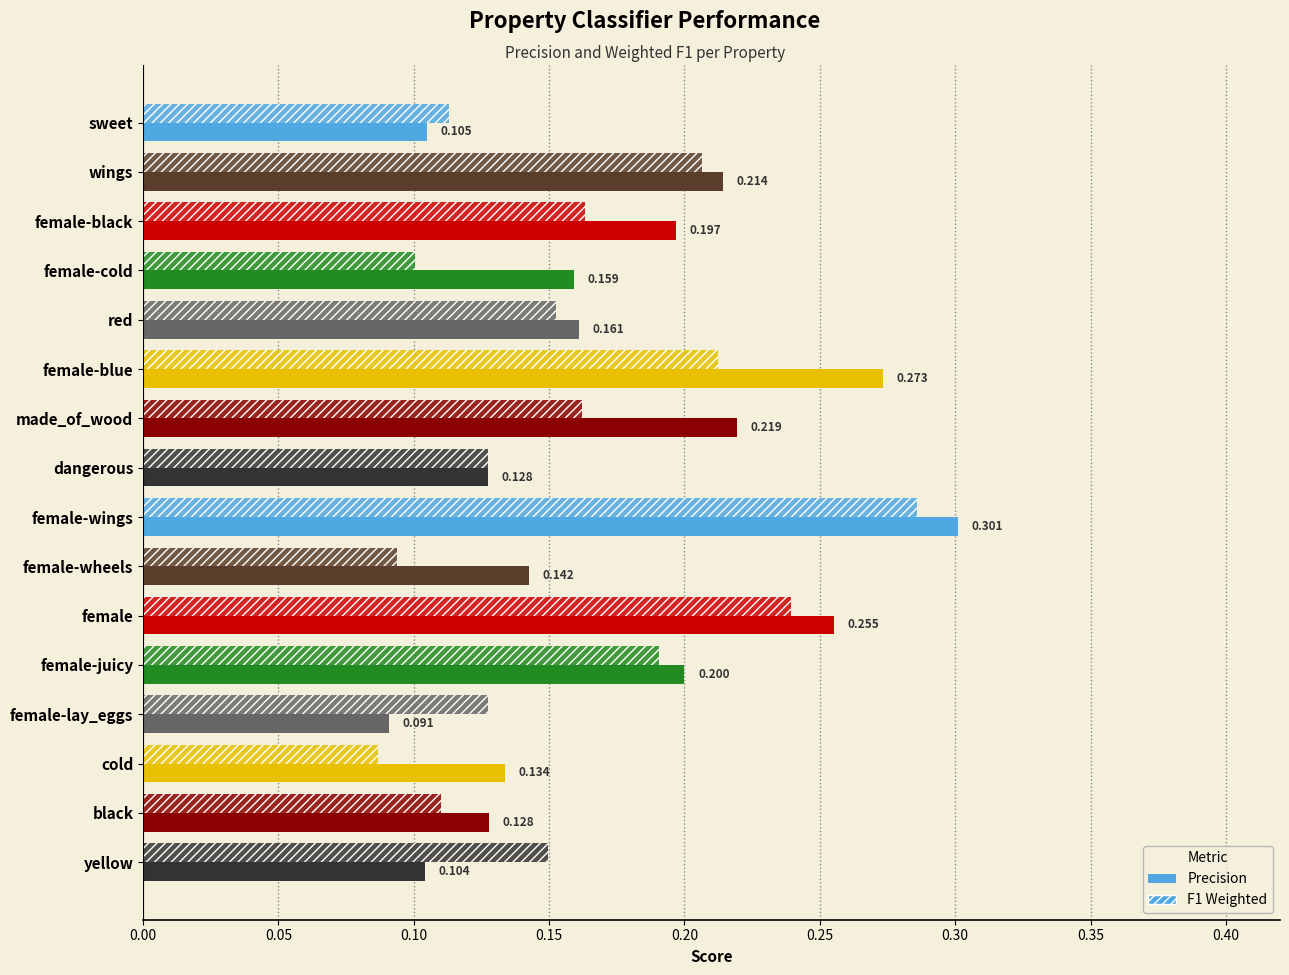

How many distinct data groups are displayed?

2